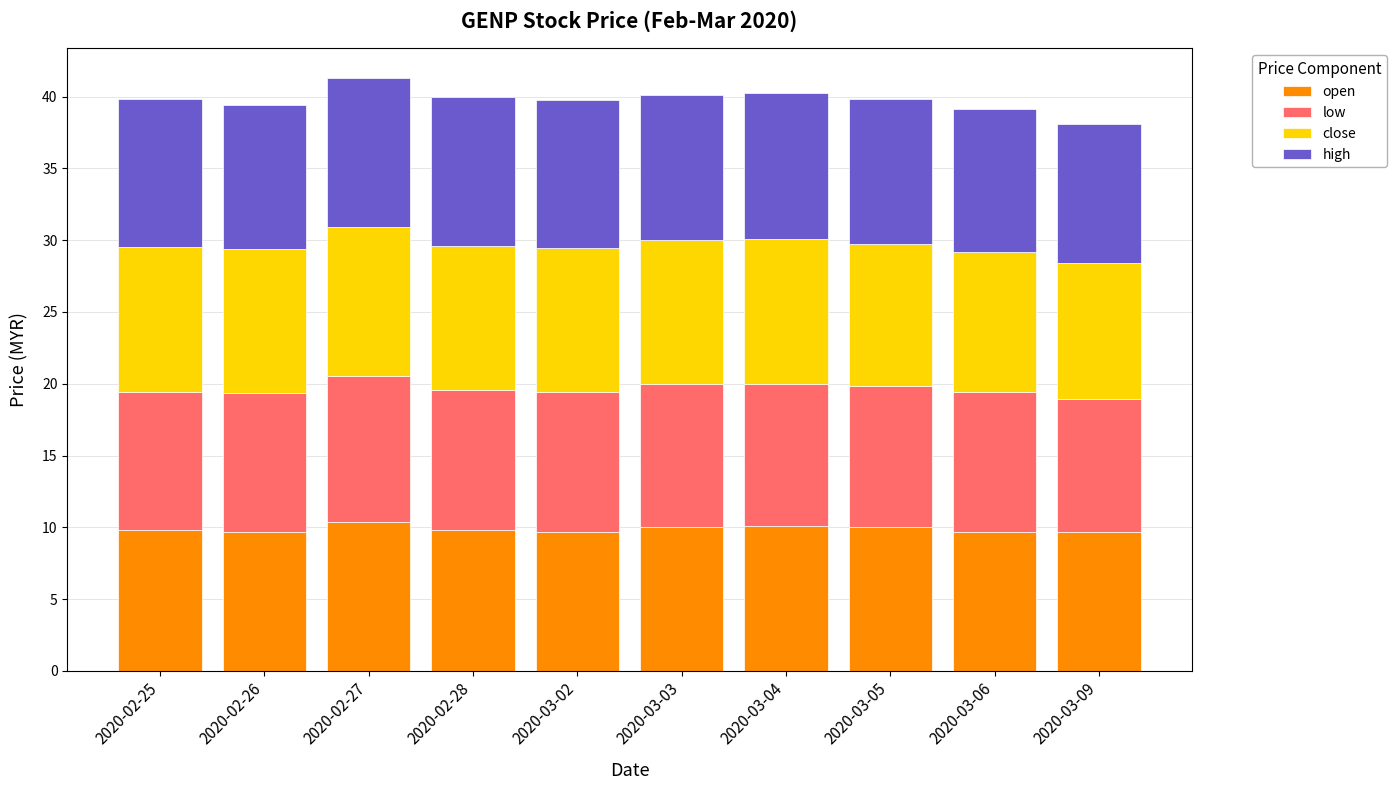

The value of open at 2020-02-28 is 9.8. True or false?

True